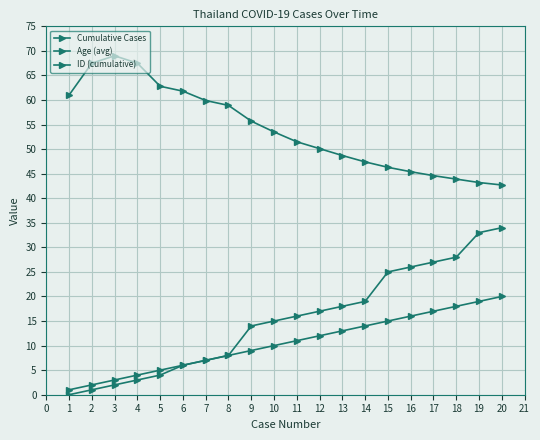

Between 5 and 2, which is larger?

5